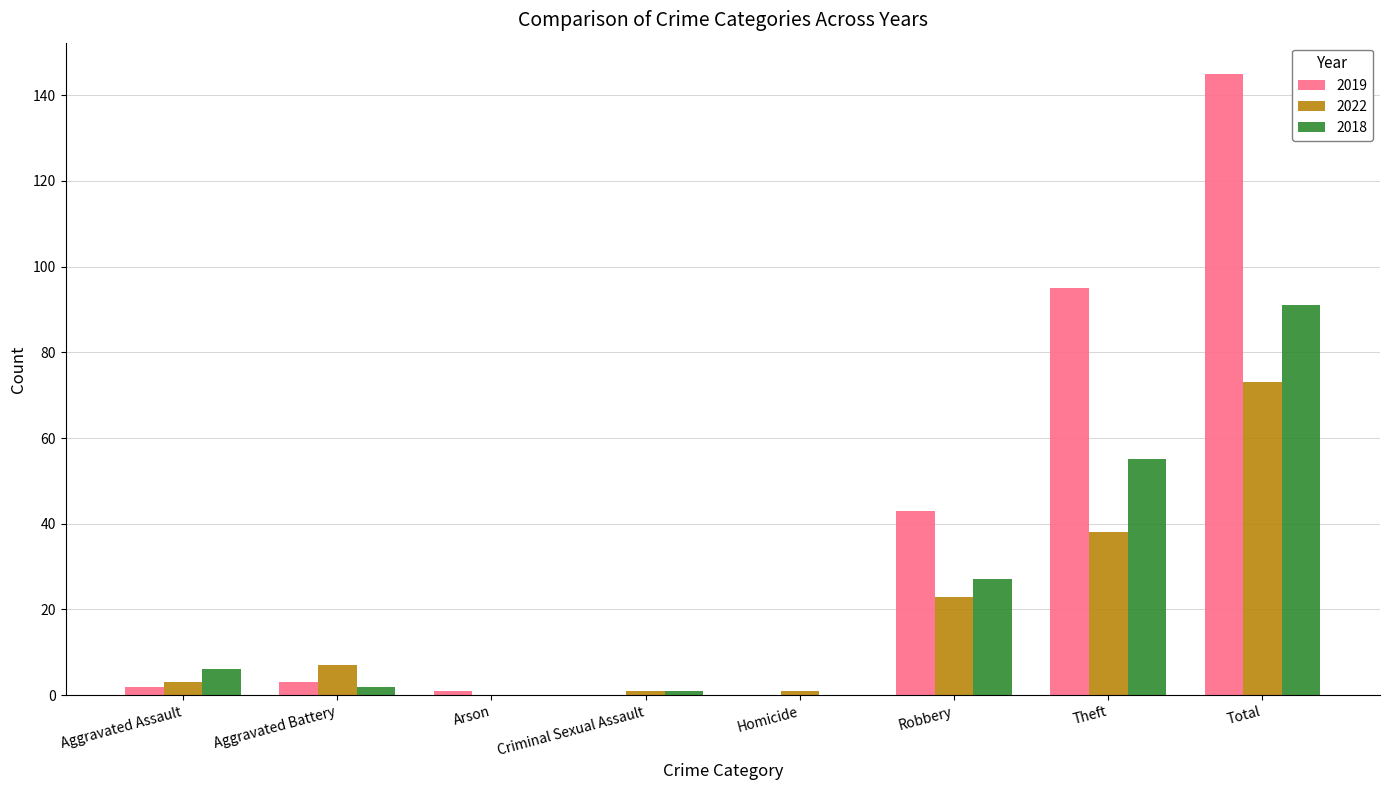

Where is 2022 nearest to the value 36?

Theft